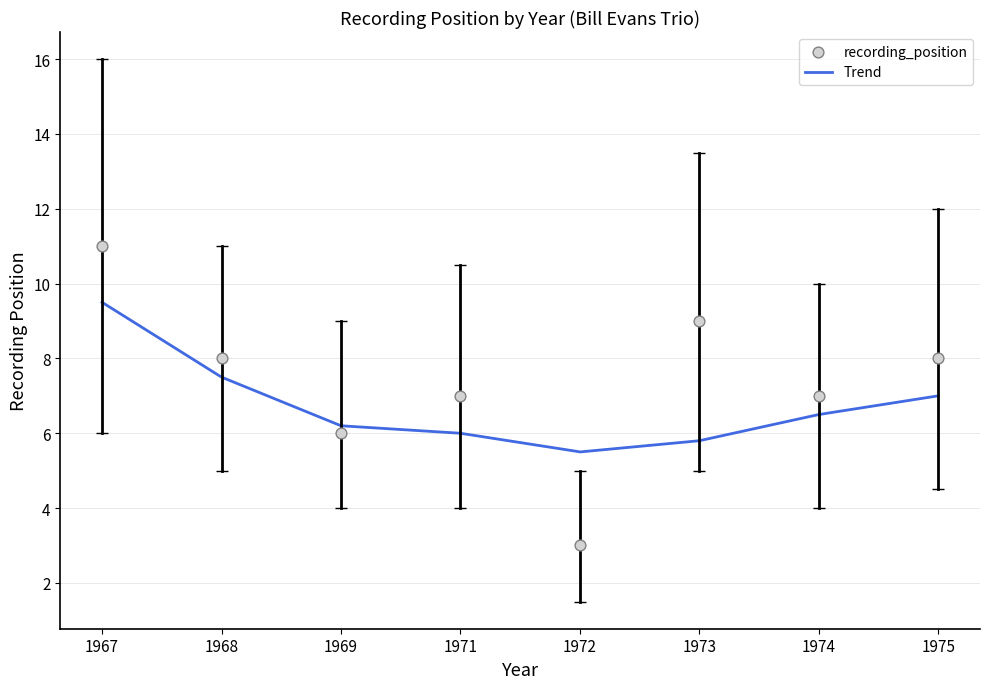

What is the change in value from 1969 to 1974?

+1